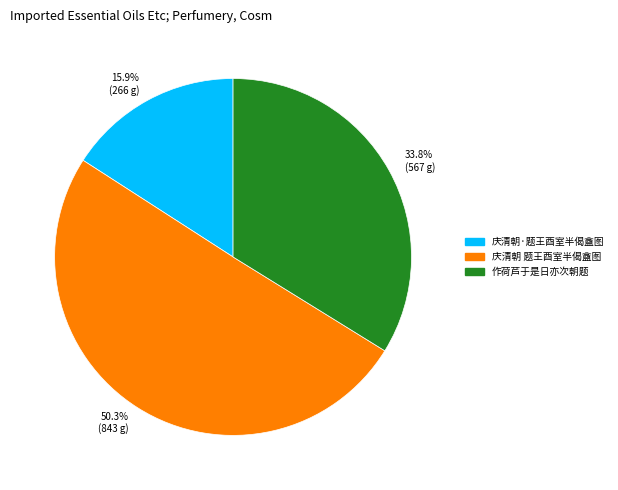

Rank the categories by value from lowest to highest.

15.9% (266 g), 33.8% (567 g), 50.3% (843 g)